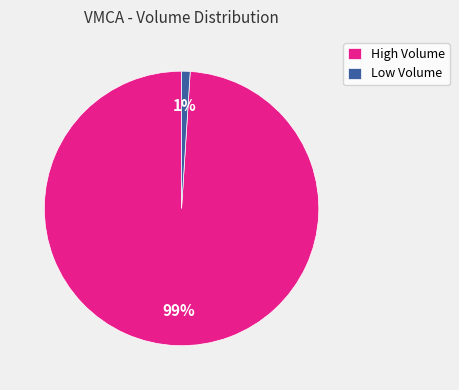

To the nearest percent, what is the average slice percentage?

50%